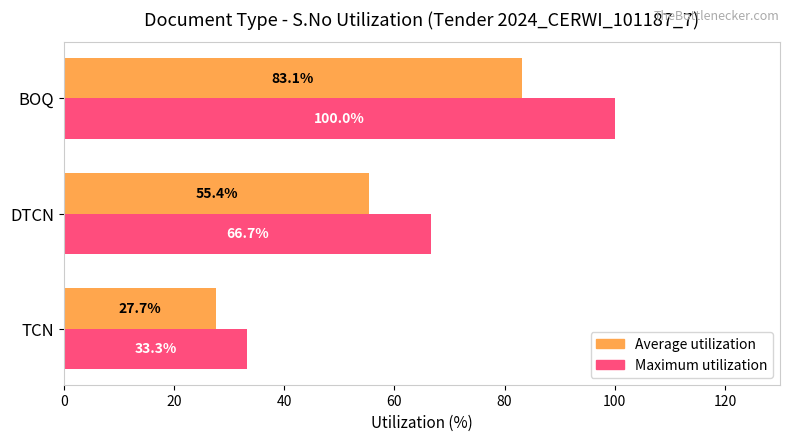

What is the total value across all series at DTCN?

122.1